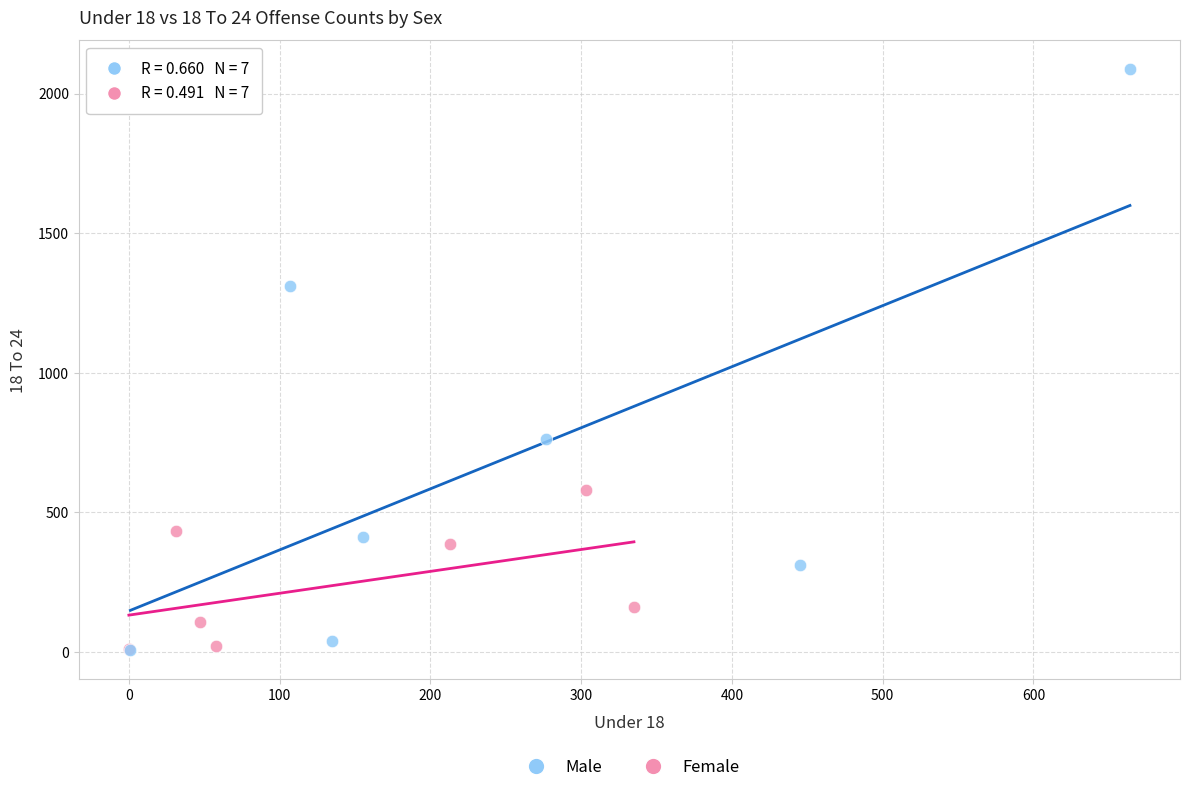

Which series has the widest spread of Y values?

Male